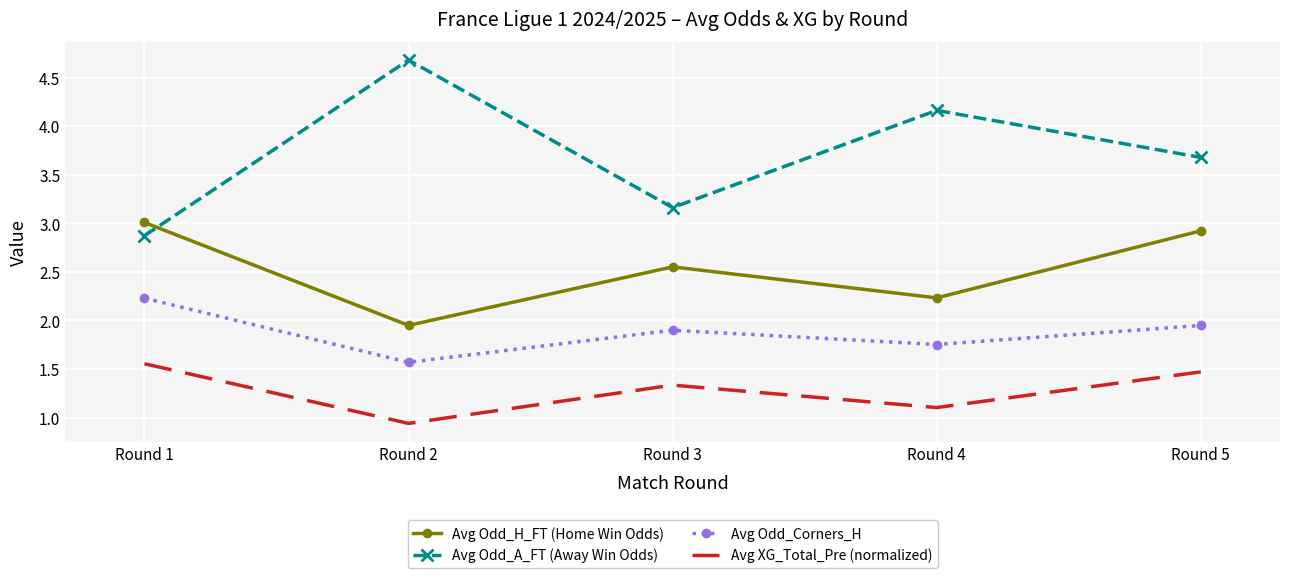

Rank the series by their maximum value, from lowest to highest.

Avg XG_Total_Pre (normalized), Avg Odd_Corners_H, Avg Odd_H_FT (Home Win Odds), Avg Odd_A_FT (Away Win Odds)